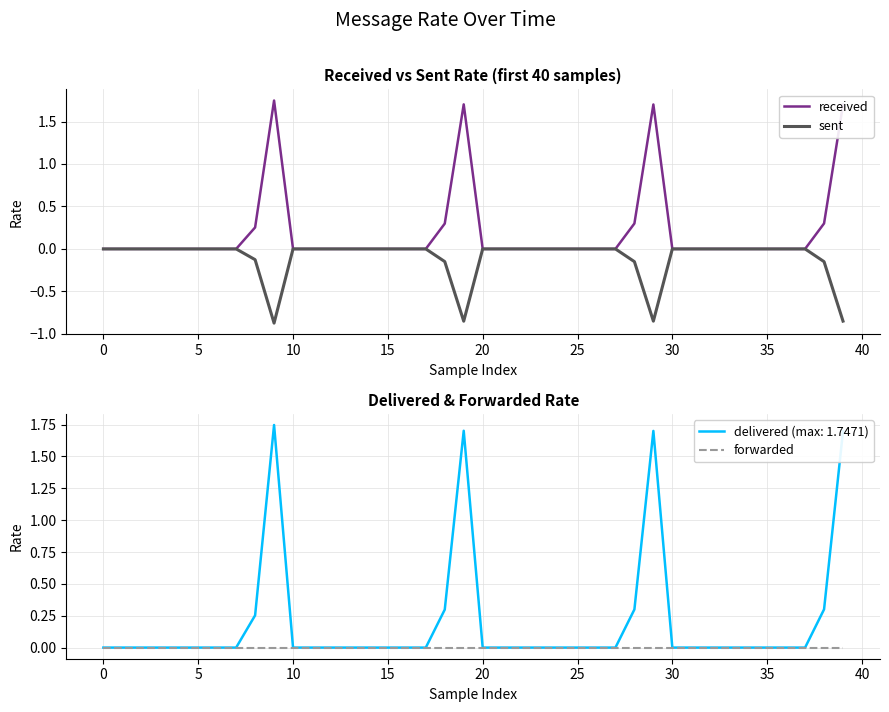

Is it true that received equals 0.8 at 0?

False